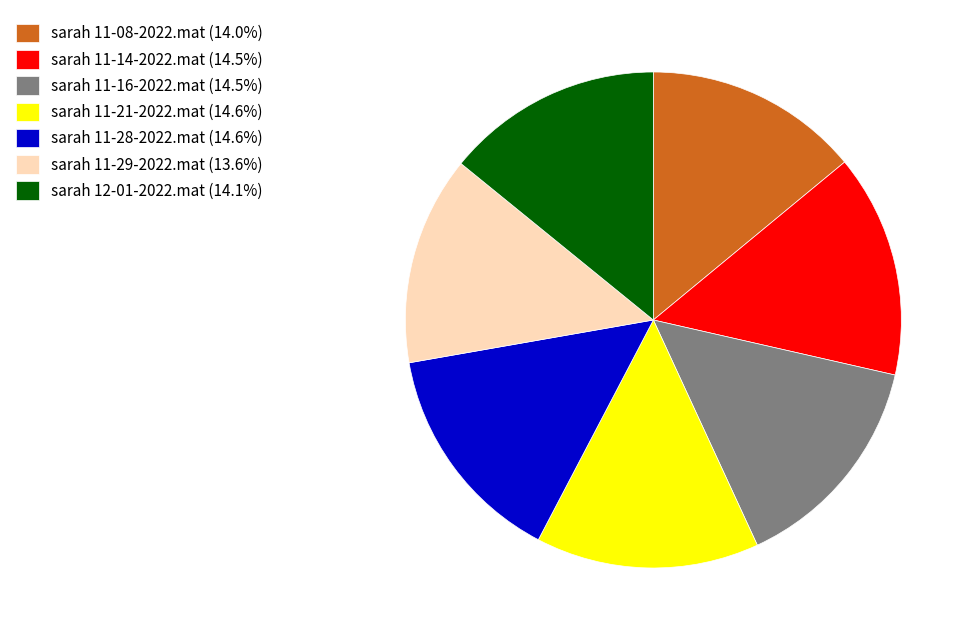

Approximately how many times larger is the value at sarah 11-28-2022.mat (14.6%) compared to sarah 11-16-2022.mat (14.5%)?

1.0